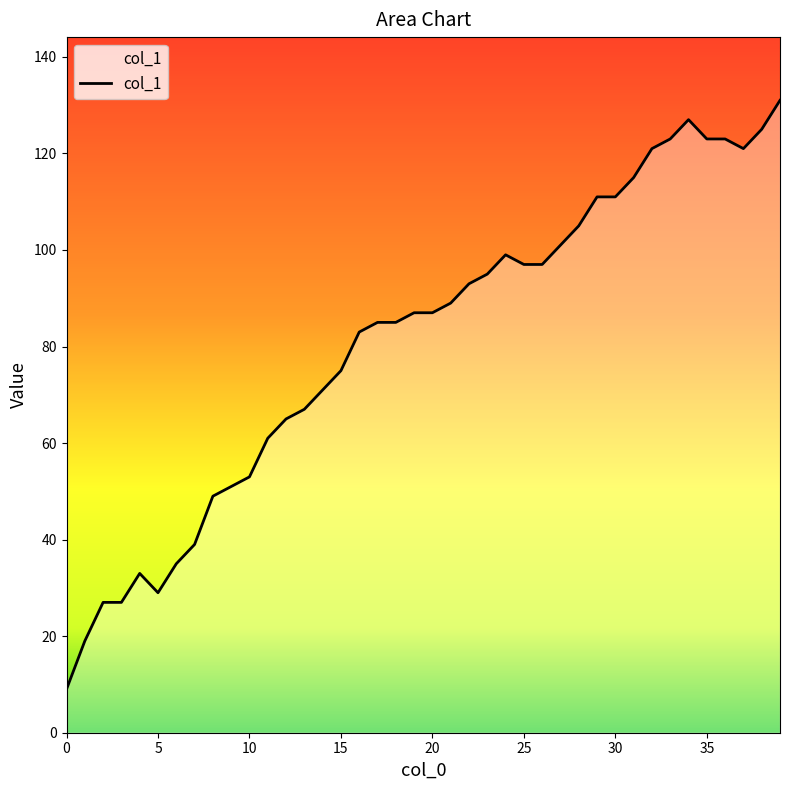

How many lines are shown in the chart?

1